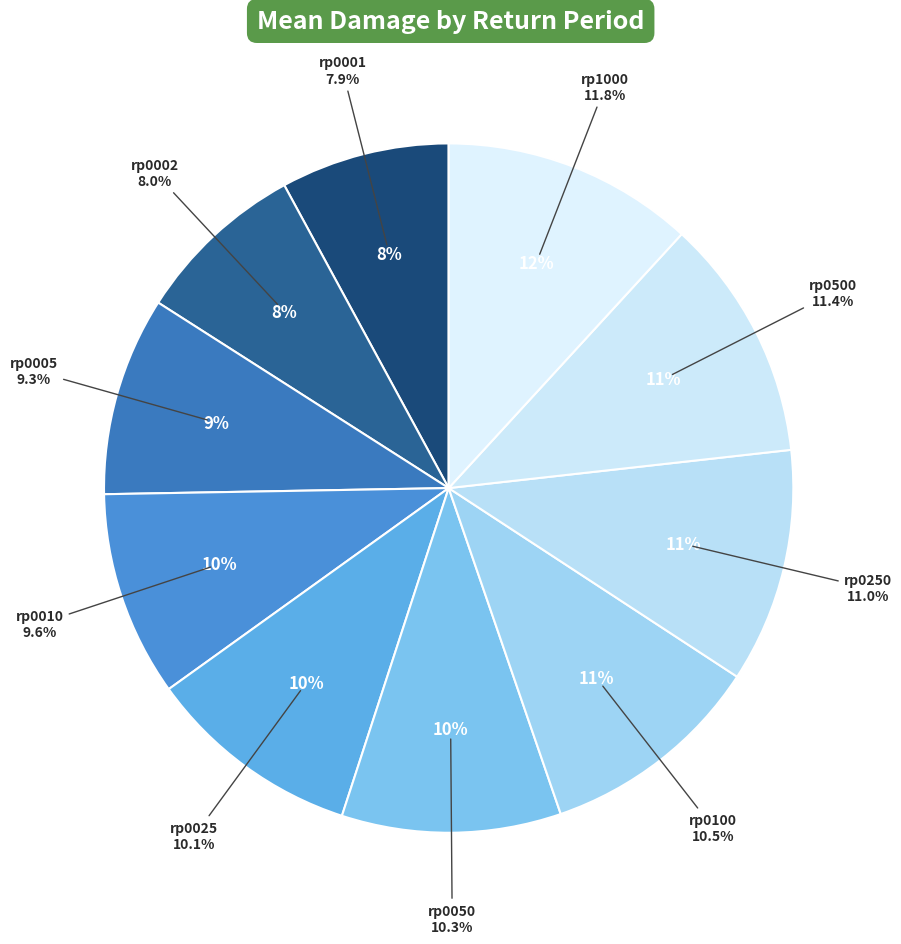

Rank the categories by value from highest to lowest.

rp1000, rp0500, rp0250, rp0100, rp0050, rp0025, rp0010, rp0005, rp0002, rp0001